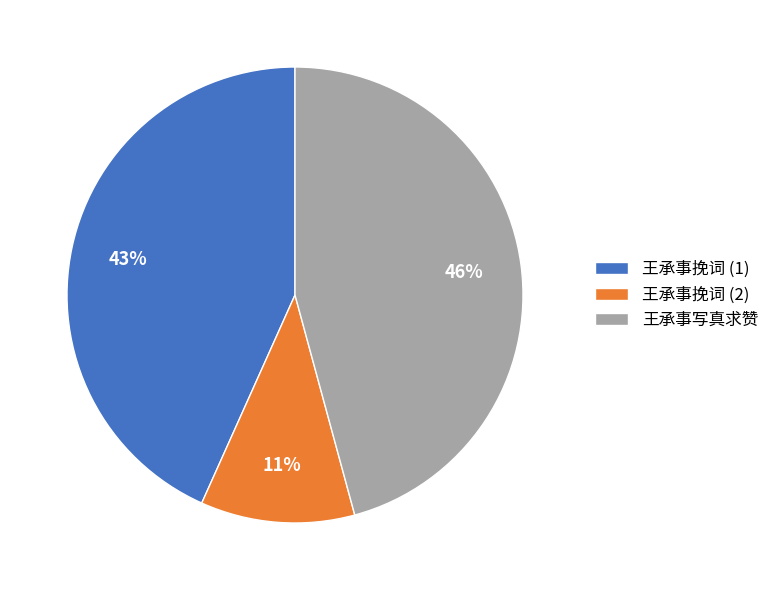

Which has a higher value, 王承事挽词 (1) or 王承事写真求赞?

王承事写真求赞